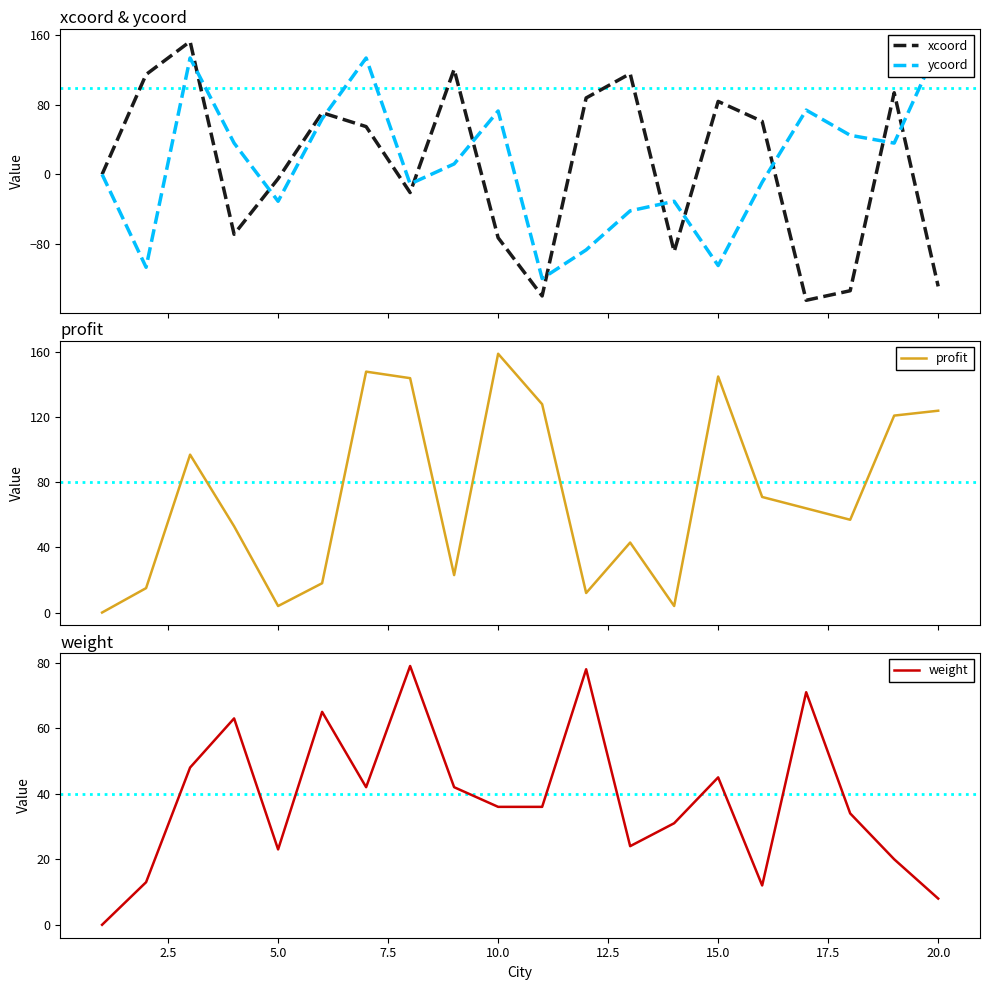

The weight series shows 45 at 15.0. True or false?

True